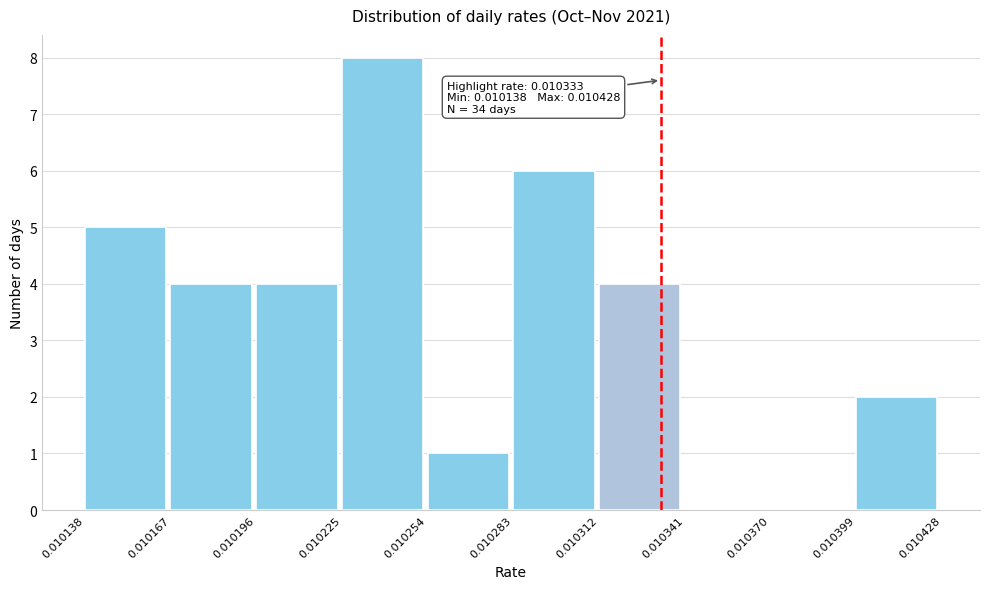

Which range on the x-axis has the tallest bar?

0.010225 to 0.010254